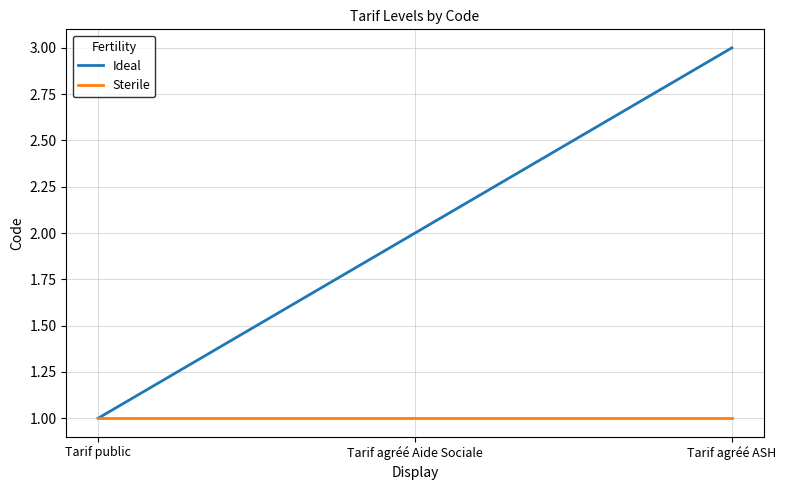

How many series are shown in this chart?

2